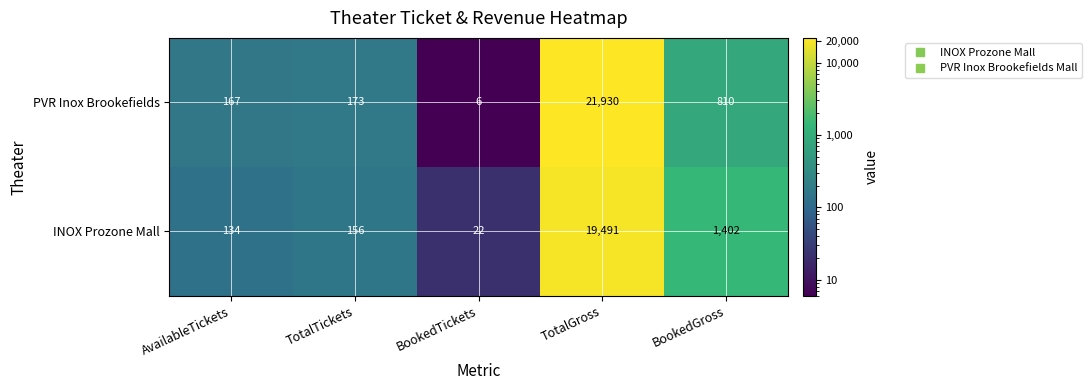

At how many categories does at least one series exceed 6944?

1